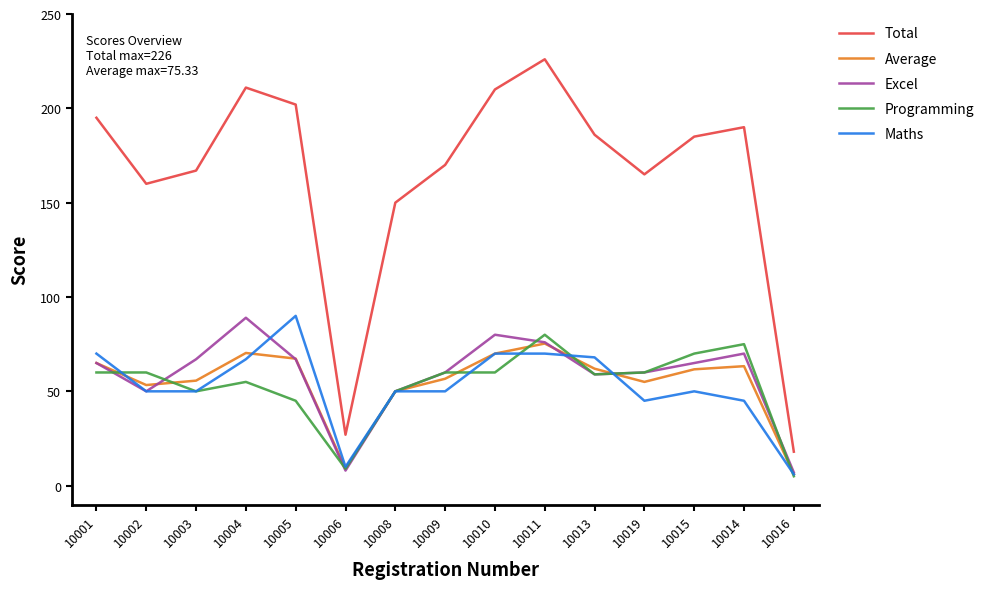

Which series has the largest range (max minus min)?

Total